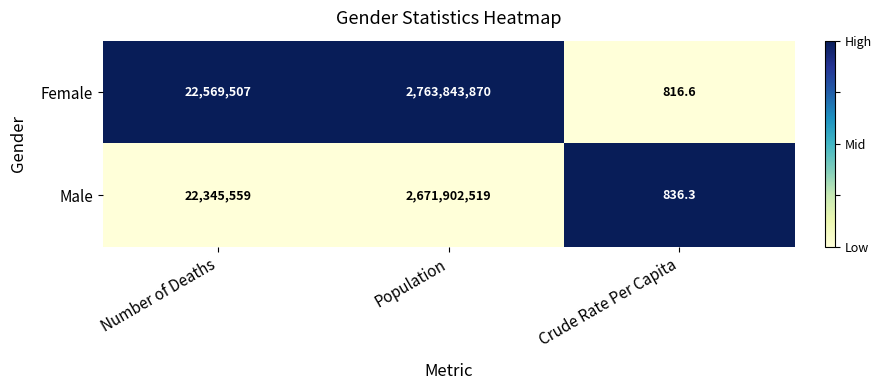

The Male series shows 1668459526.9 at Population. True or false?

False